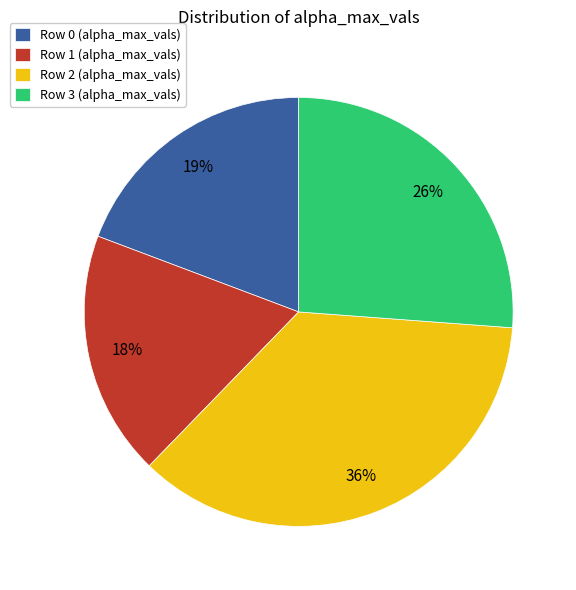

Do Row 1 (alpha_max_vals) and Row 3 (alpha_max_vals) together represent more than half of the pie?

No